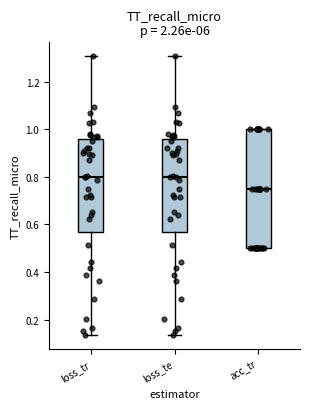

Reading left to right, transcribe this box plot: for each box, give where its median line is, the range the box spans, and where its two whiskers end, as read against the y-axis. The values are not printed on the chart, so give them approximately, as read against the axis.

loss_tr: median 0.80, box 0.56 to 0.96, whiskers 0.14 to 1.30
loss_te: median 0.80, box 0.56 to 0.96, whiskers 0.14 to 1.30
acc_tr: median 0.76, box 0.50 to 1.00, whiskers 0.50 to 1.00